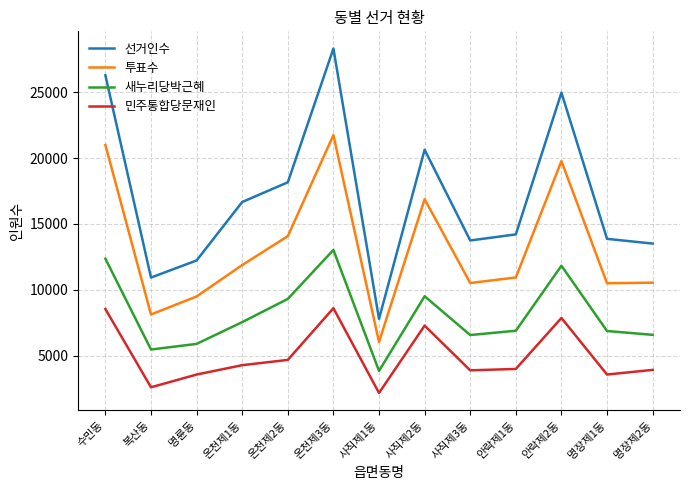

List the series in order of their overall mean, highest first.

선거인수, 투표수, 새누리당박근혜, 민주통합당문재인